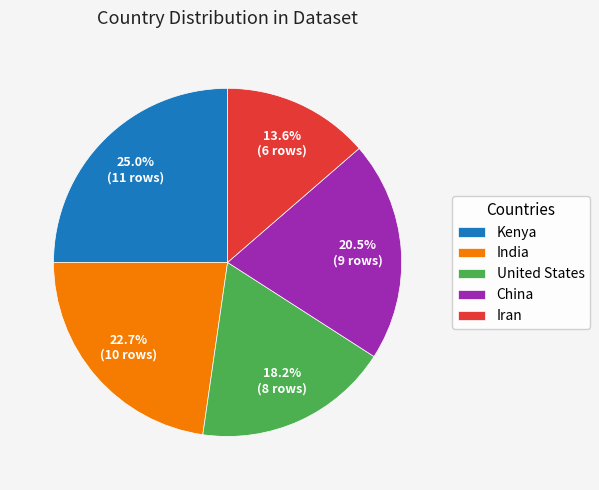

Is Kenya the majority of the pie?

No